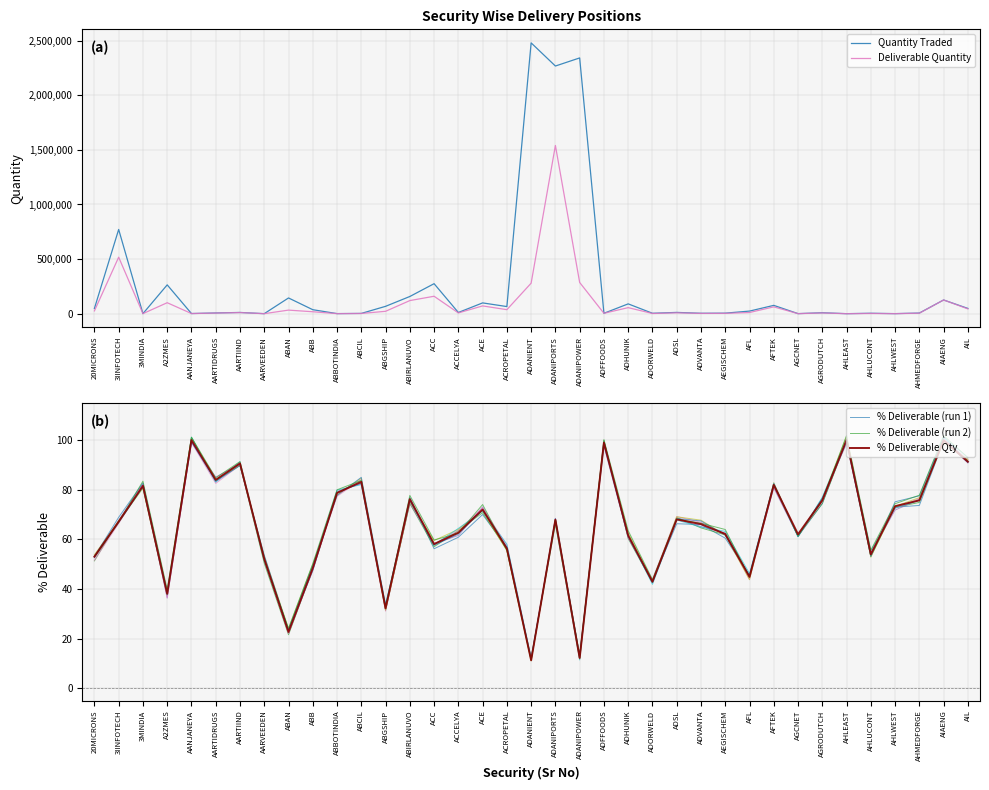

What is the difference between the maximum and minimum values in the % Deliverable (run 1) series?

88.7